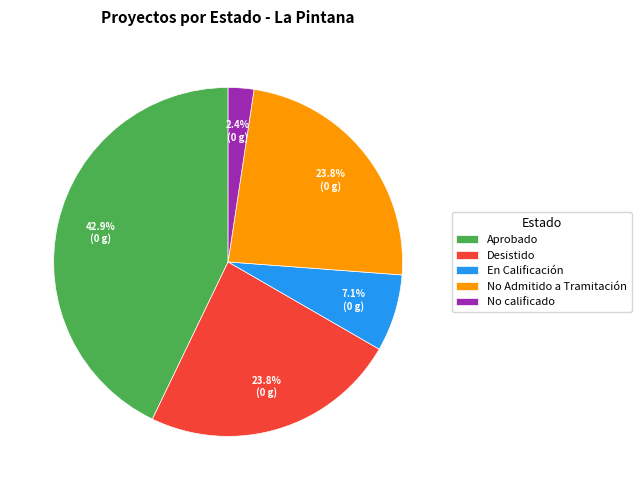

To the nearest percent, what portion does No calificado represent?

2%